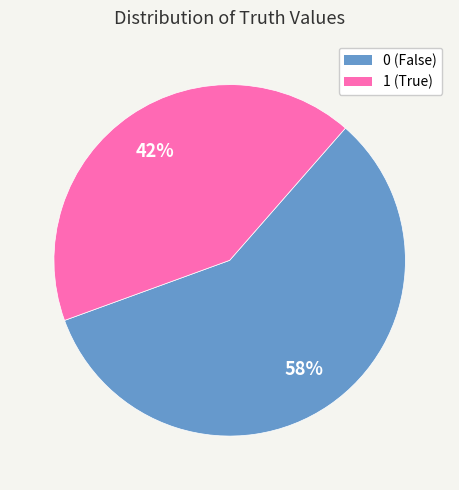

How many segments does this pie chart have?

2